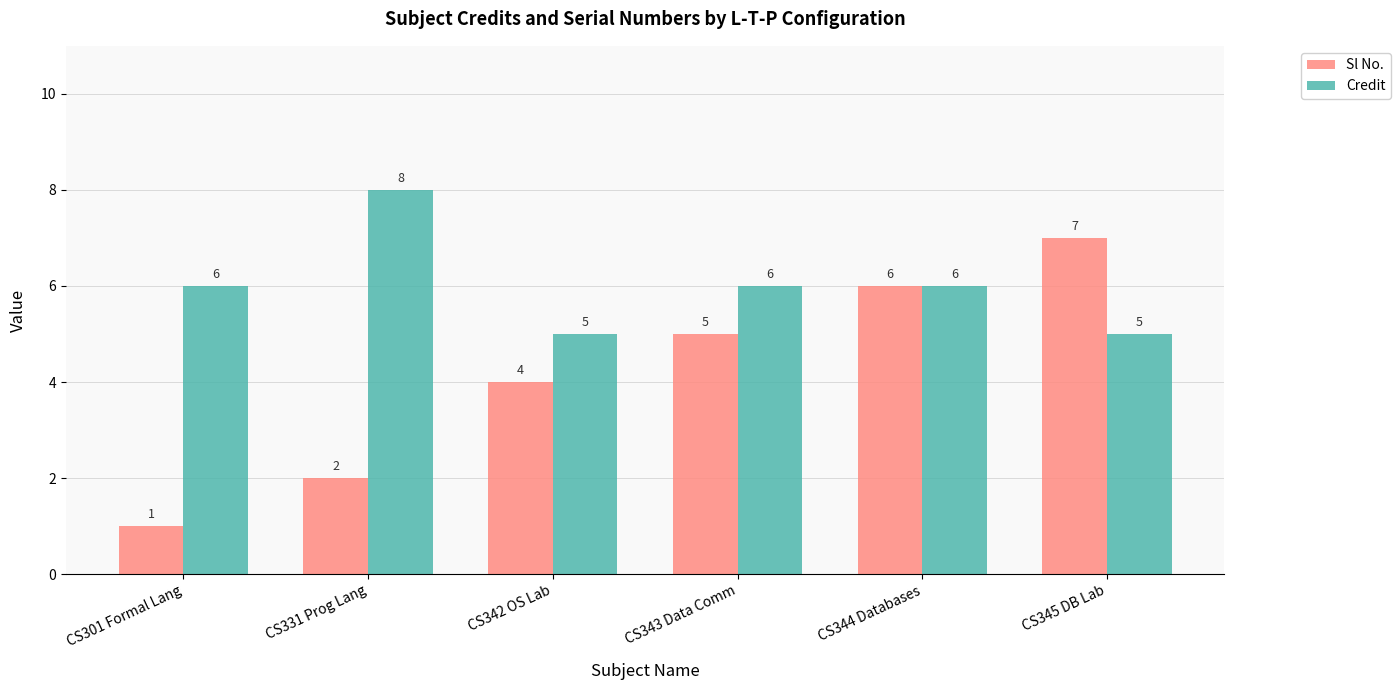

At how many categories does at least one series exceed 2?

6